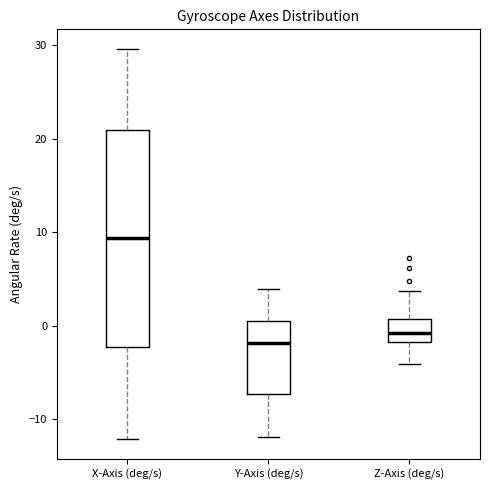

Where does the lower whisker of the box for X-Axis (deg/s) end on the y-axis? The values are not printed on the chart, so give them approximately, as read against the axis.

-12